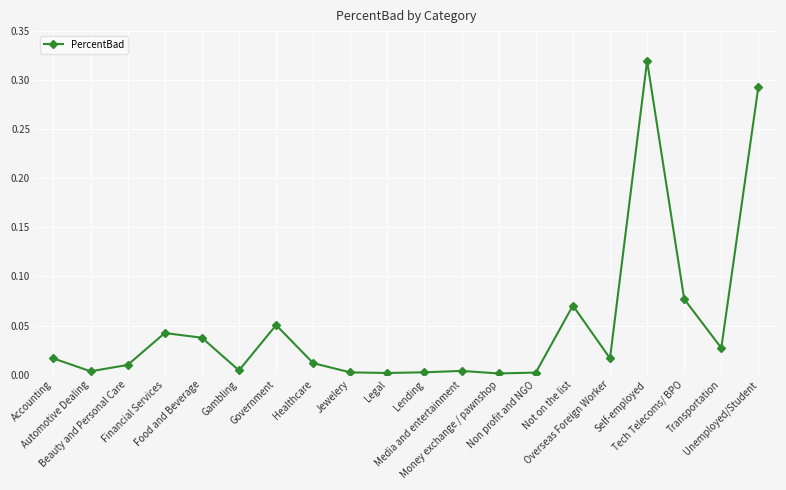

What is the sum of all values?

1.0